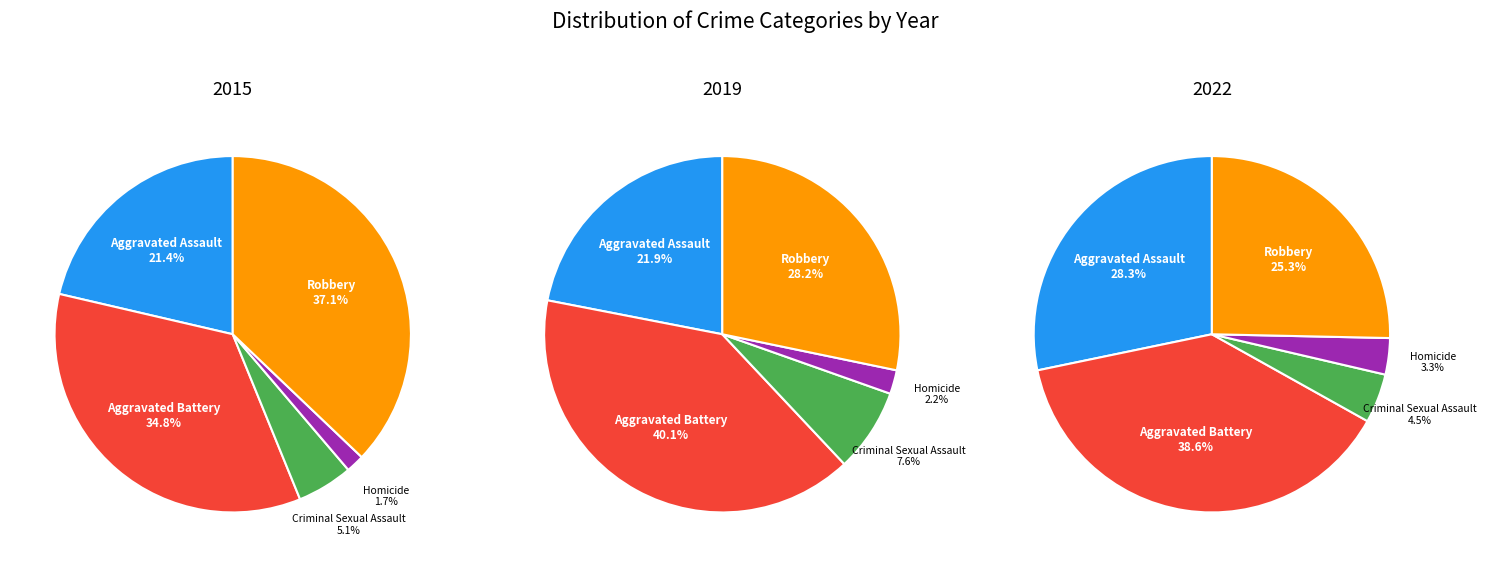

Which category has the smallest portion of the pie?

Homicide